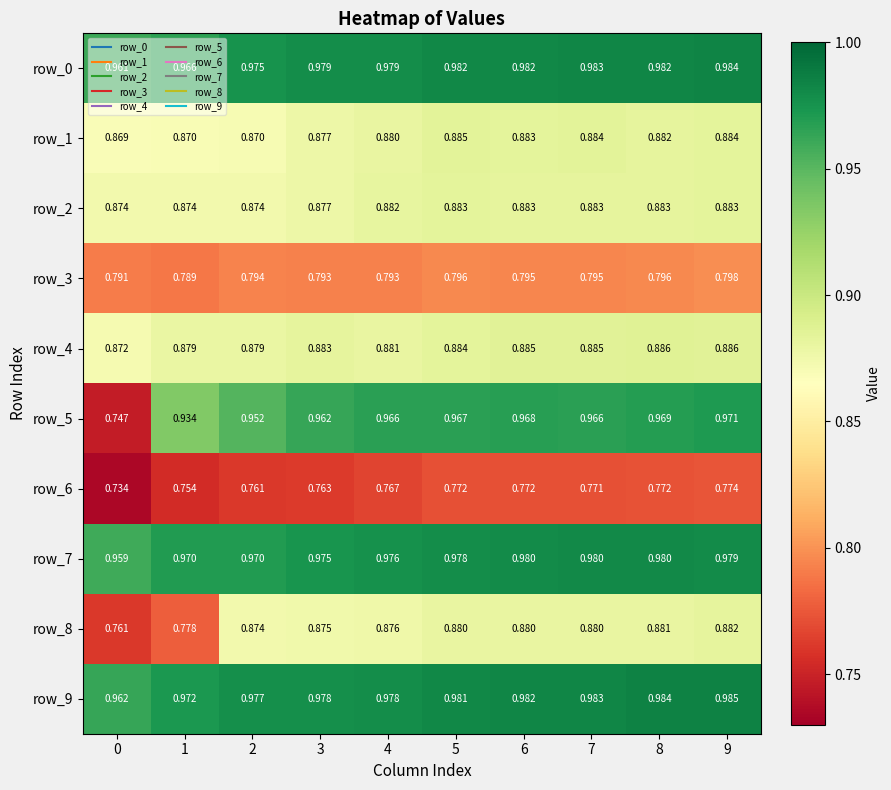

How many data points does each series have?

10